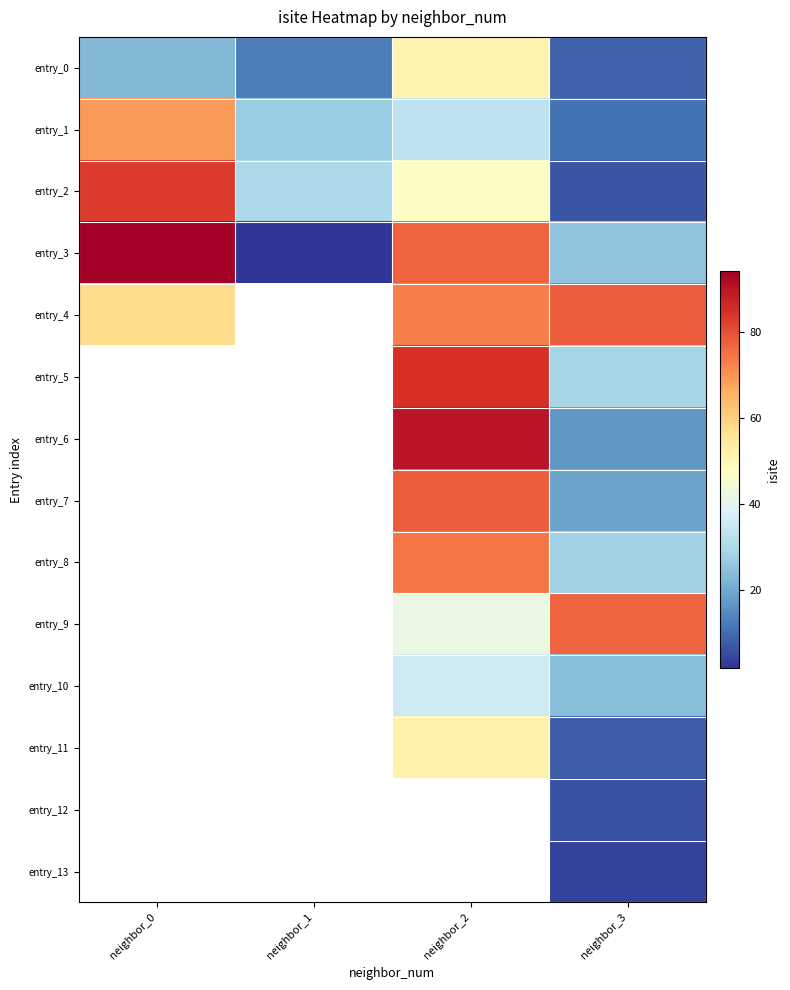

What is the average value of the entry_3 series?

49.5